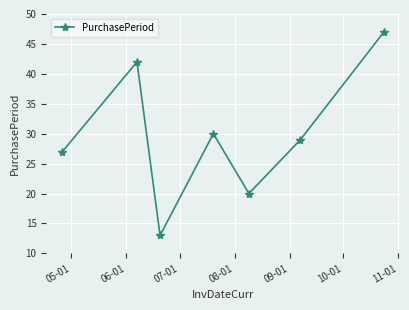

What is the greatest value displayed?

47